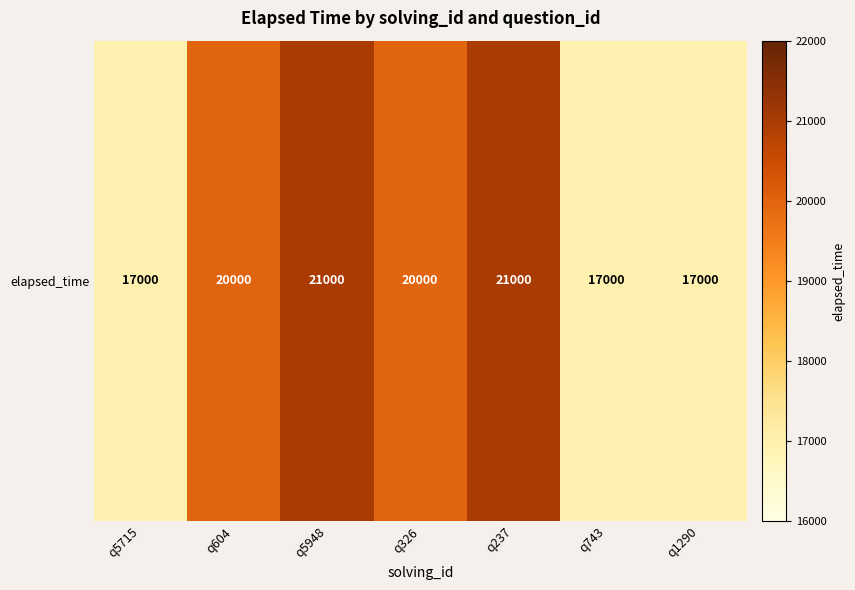

List the labels in order of value, smallest first.

q5715, q743, q1290, q604, q326, q5948, q237